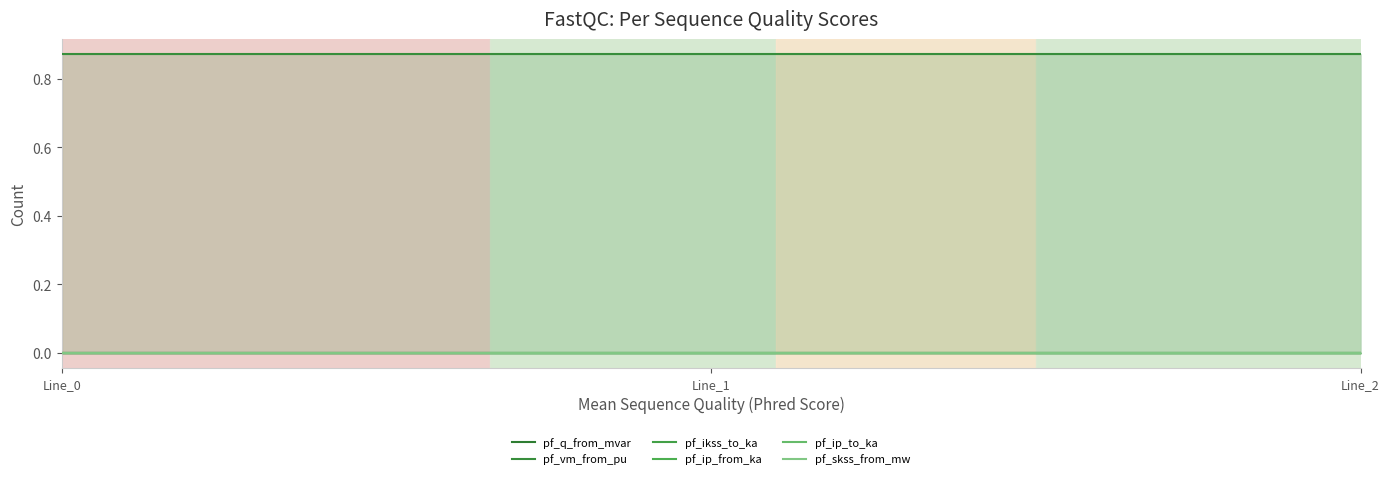

Which series has the largest total across all categories?

pf_vm_from_pu